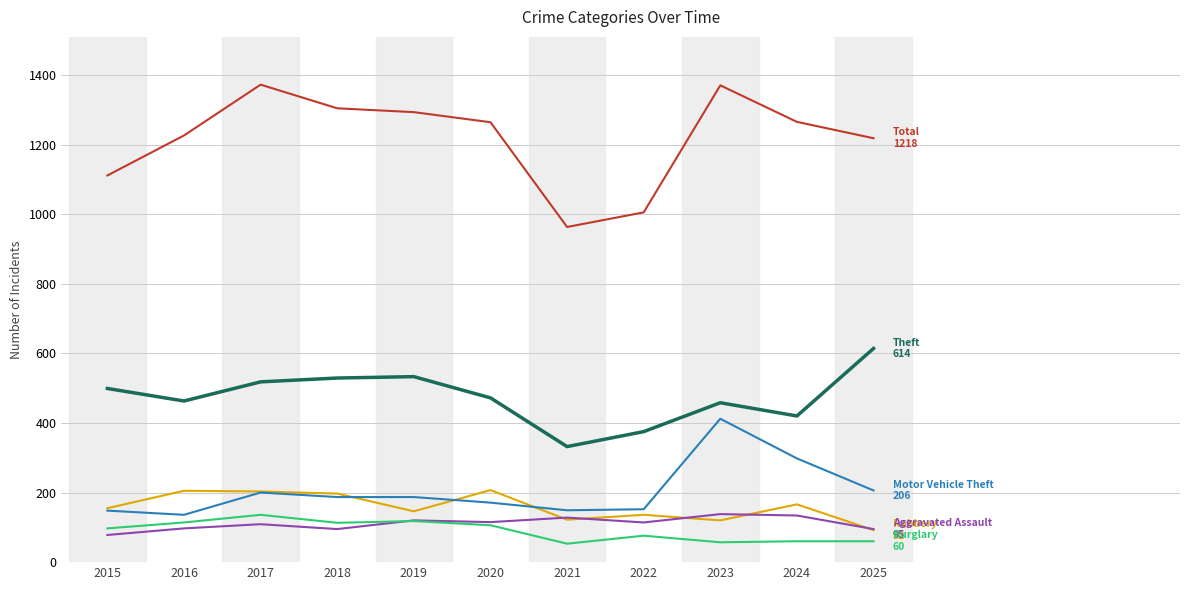

What is the total value across all series at 2019?

2397